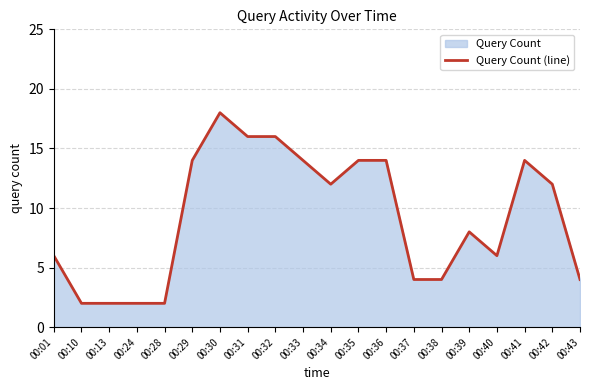

Which has a higher value, 00:43 or 00:24?

00:43